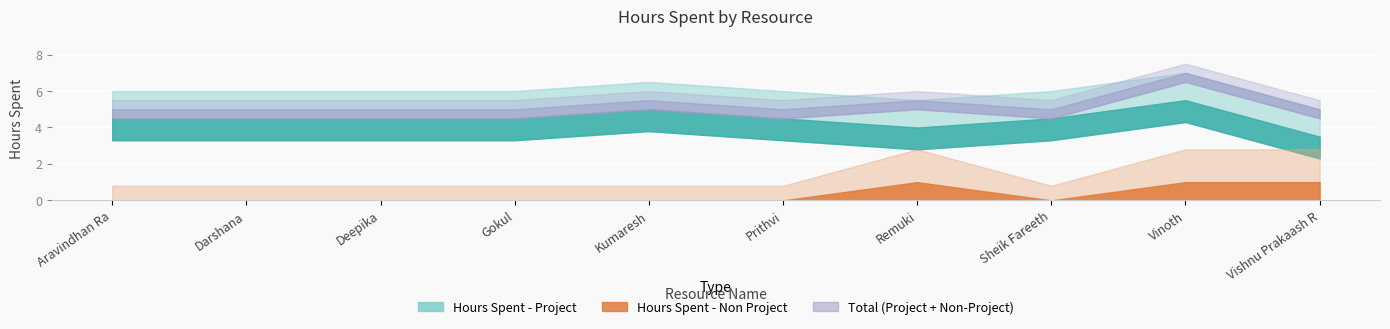

Which series has the widest spread of values?

Hours Spent - Project